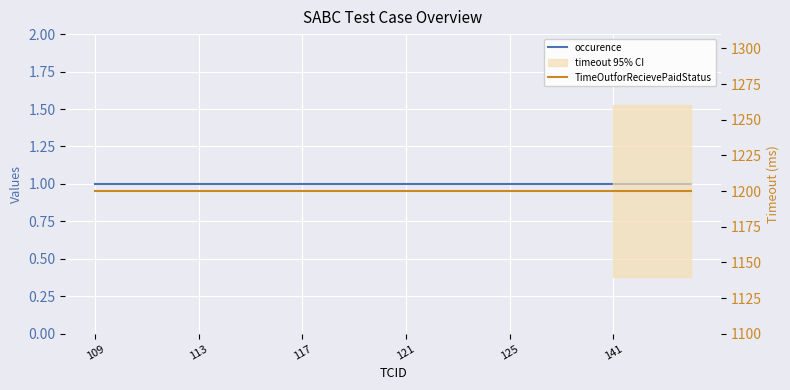

Which category has the lowest value in the TimeOutforRecievePaidStatus series?

109